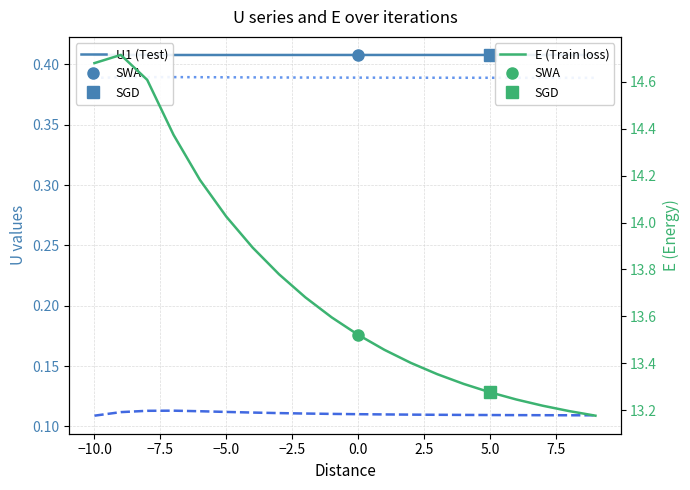

Rank the series by their maximum value, from highest to lowest.

E (Train loss), U1, U3, U2